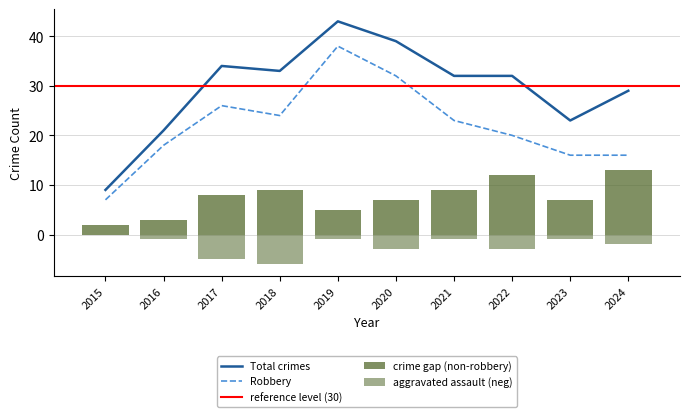

Is the value of Total at 2020 greater than the value of inflationary_gap at 2015?

Yes